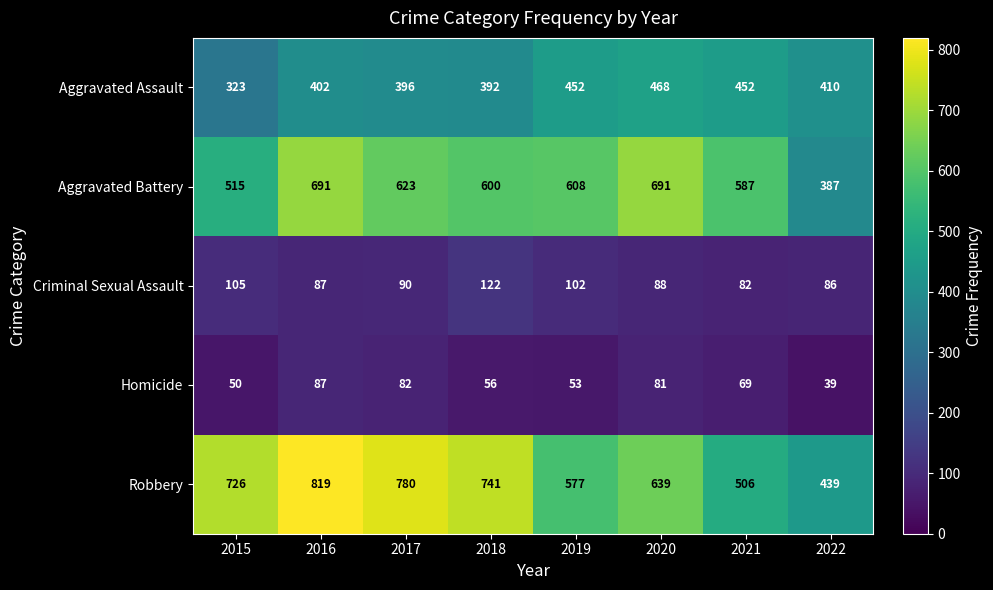

What is the average value of the Robbery series?

653